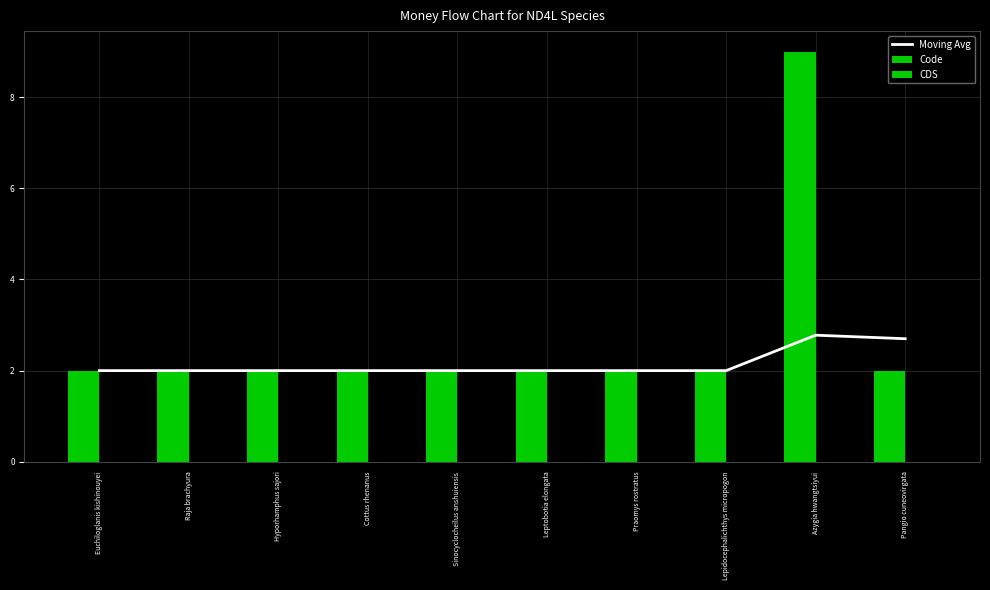

What is the label of the 8th bar from the left?

Lepidocephalichthys micropogon